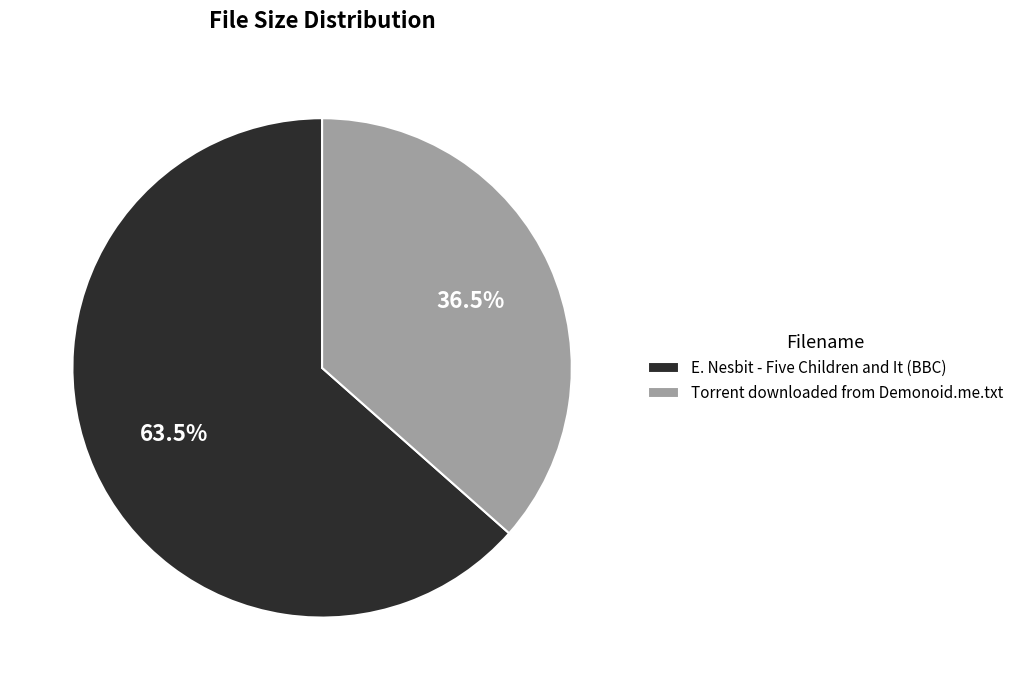

The E. Nesbit - Five Children and It (BBC) slice represents 69% of the pie. True or false?

False